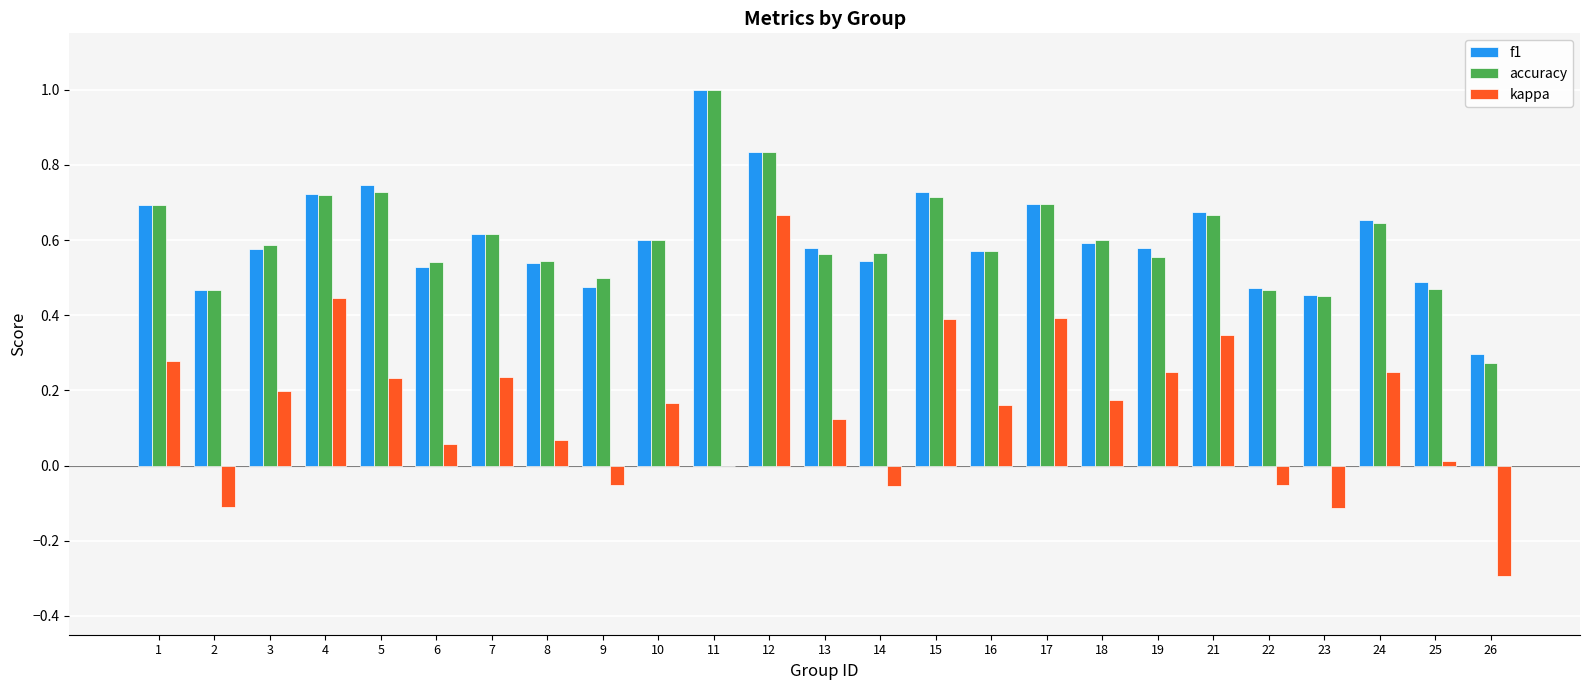

At which category is the sum across all series the highest?

12